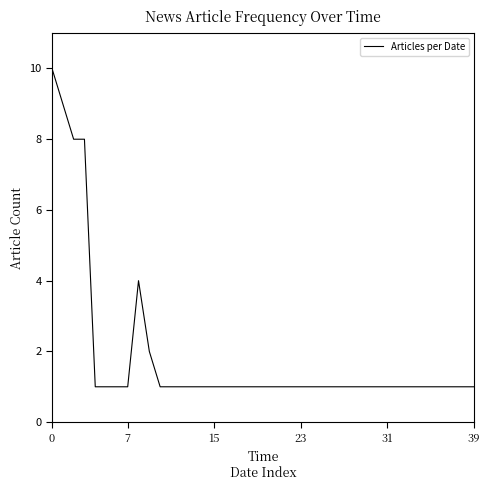

Is this an area chart (filled region under the line)?

No